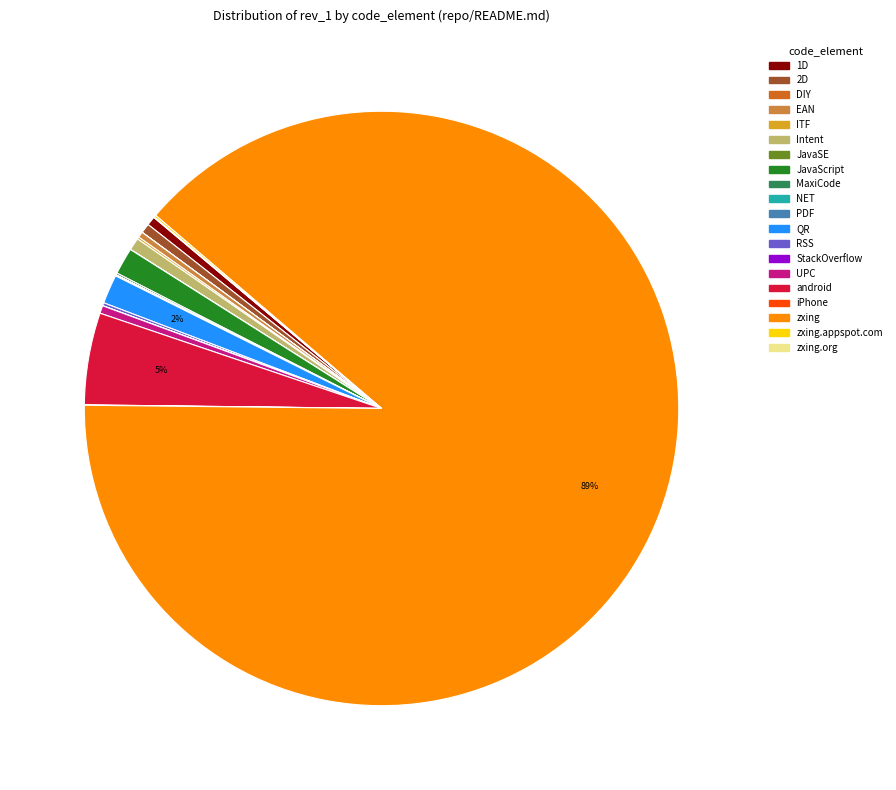

Is there a majority slice in this chart?

Yes